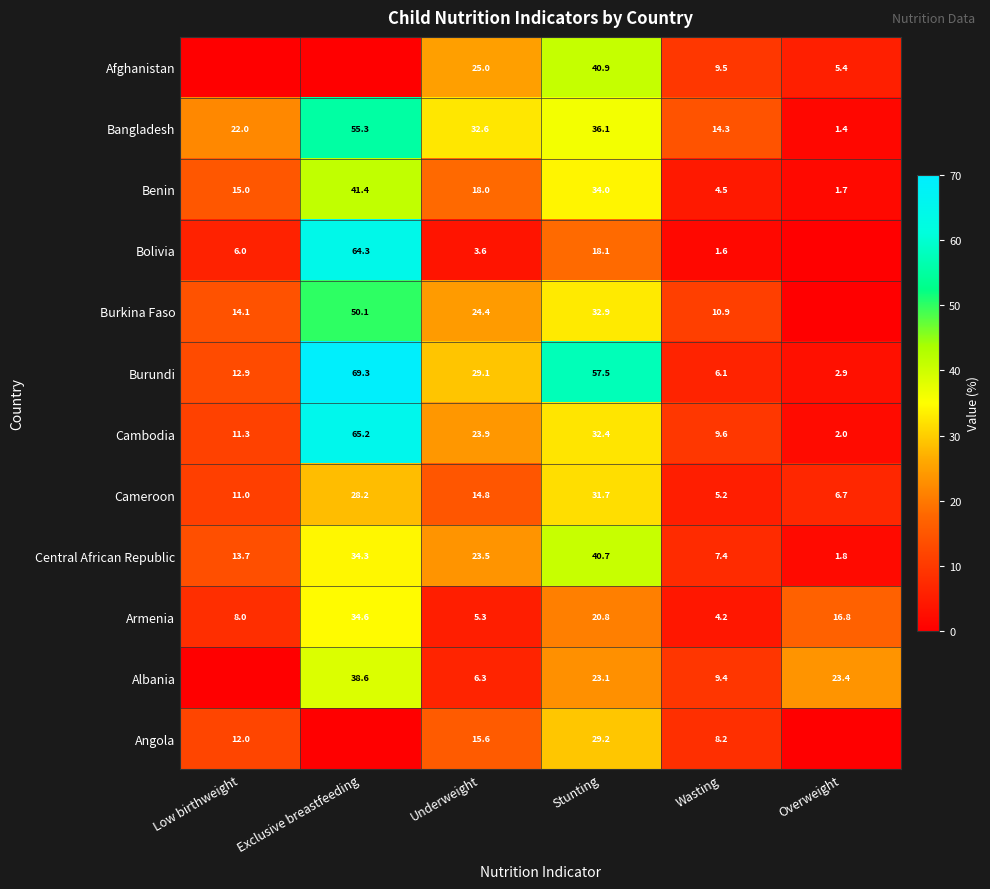

At how many categories does at least one series exceed 61?

1